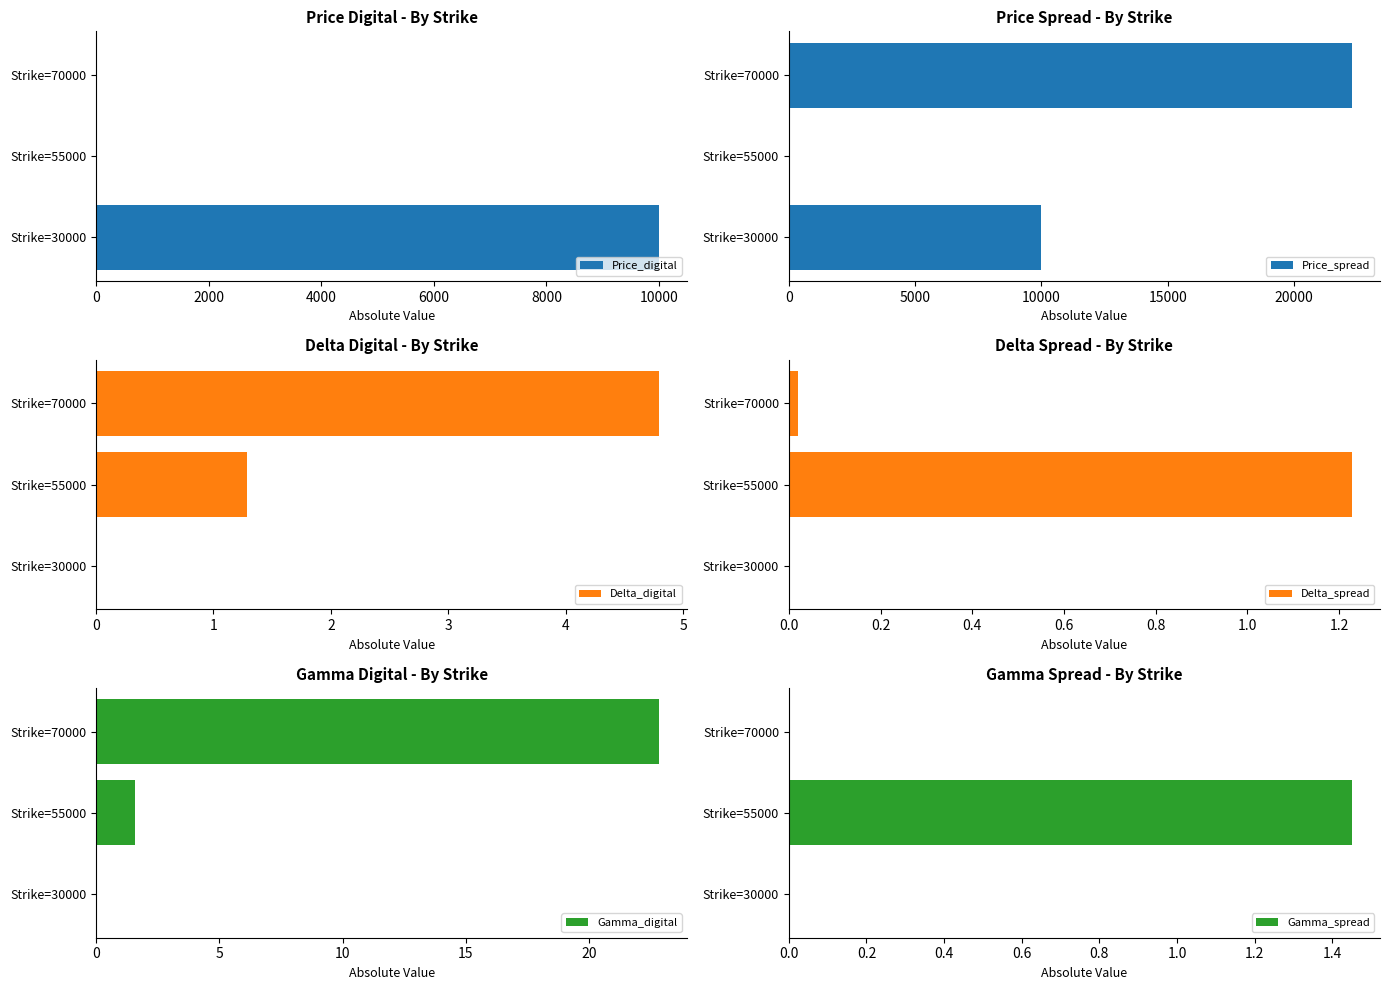

Which series has the largest total across all categories?

Price_spread